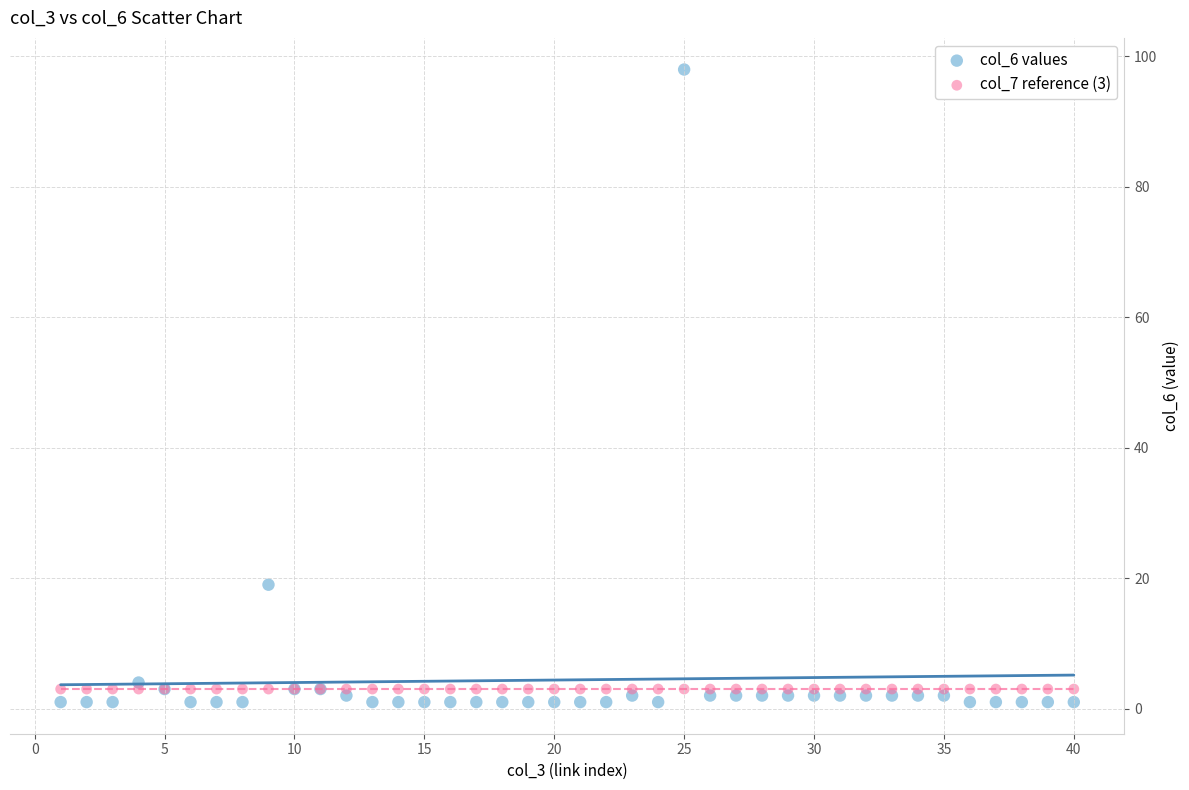

Which series reaches the minimum Y coordinate?

col_6 values